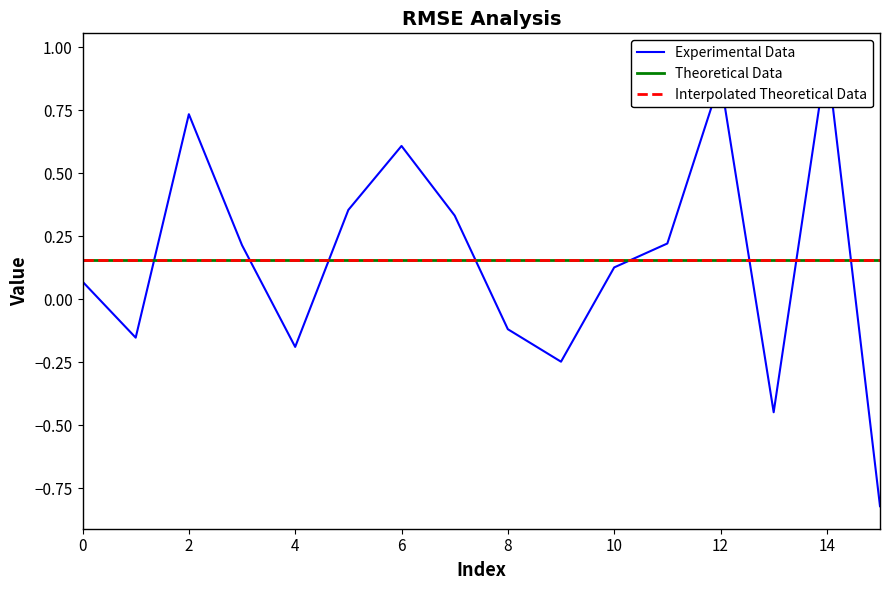

What is the label of the 2nd point from the left?

2